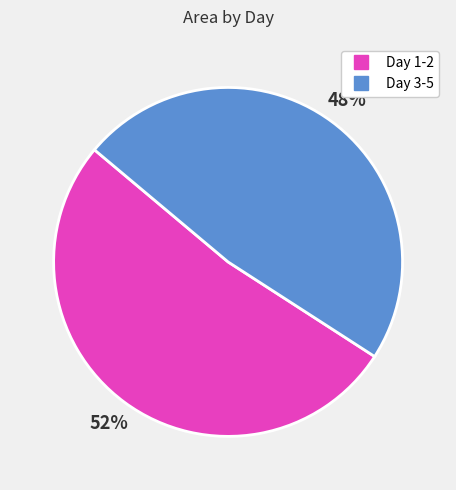

Is there a majority slice in this chart?

Yes